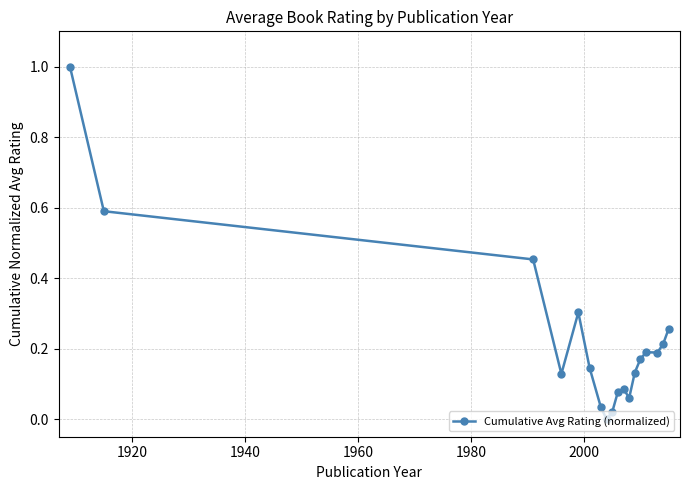

What is the difference between the maximum and minimum values?

1.0